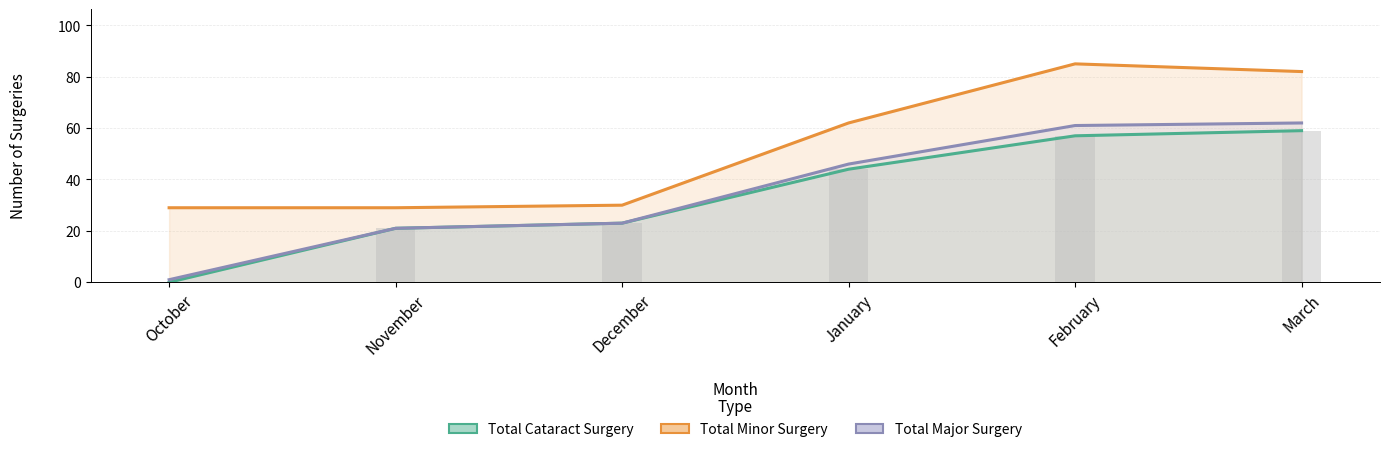

Reading left to right, what are all the values shown in this chart?

Total Cataract Surgery: 0	21	23	44	57	59
Total Minor Surgery: 29	29	30	62	85	82
Total Major Surgery: 1	21	23	46	61	62